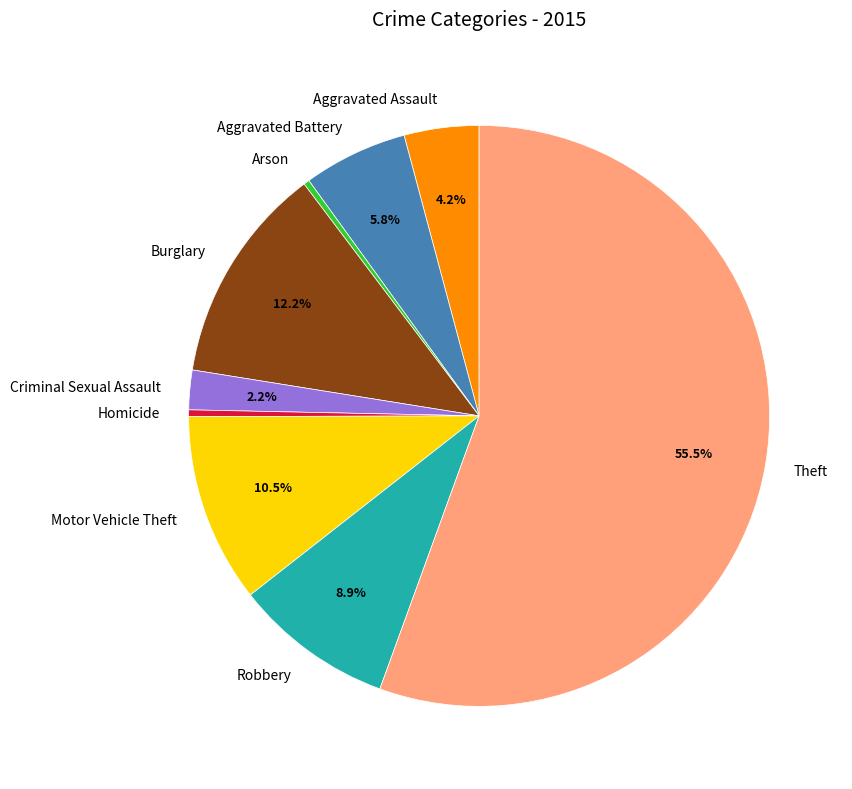

Do Theft and Arson together represent more than half of the pie?

Yes